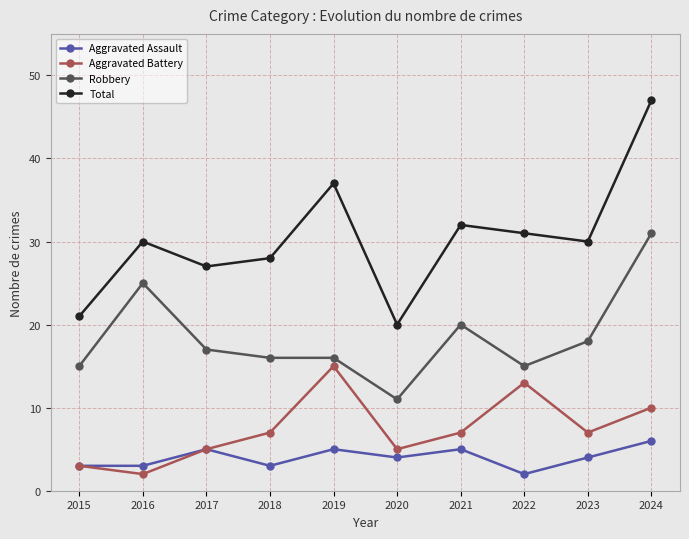

True or false: Total has more than 1 points higher than both neighbors.

True